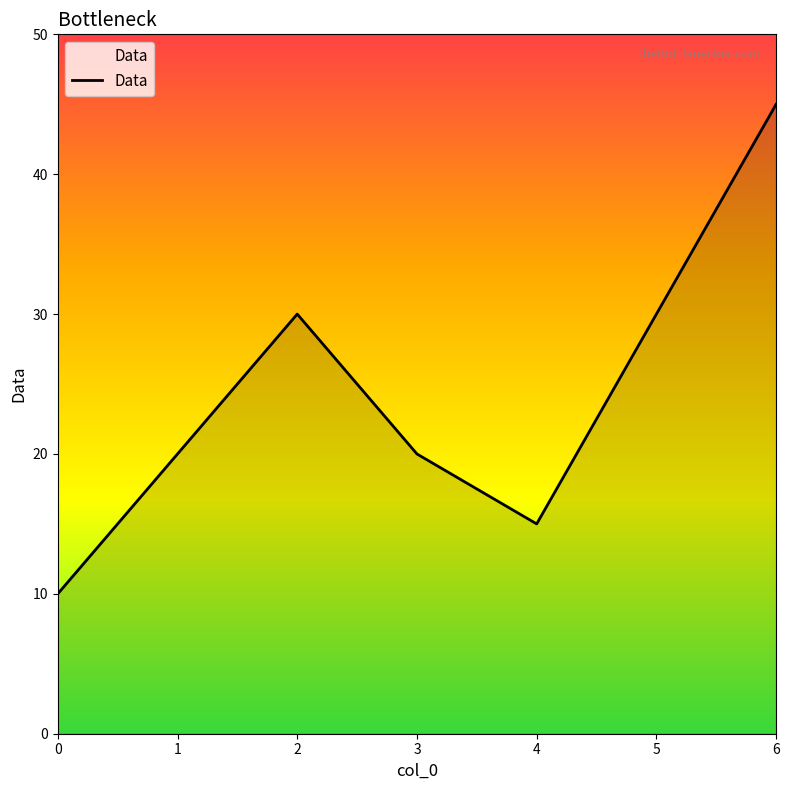

Is it true that the value at 6 is 45?

True